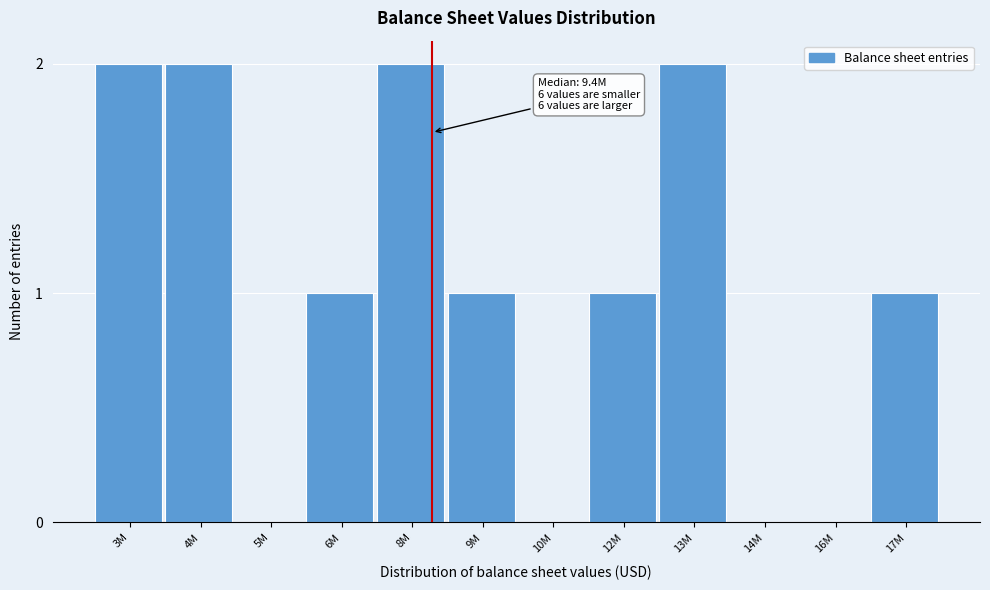

Reading right to left, extract all data points from this chart.

17M=1	16M=0	14M=0	13M=2	12M=1	10M=0	9M=1	8M=2	6M=1	5M=0	4M=2	3M=2